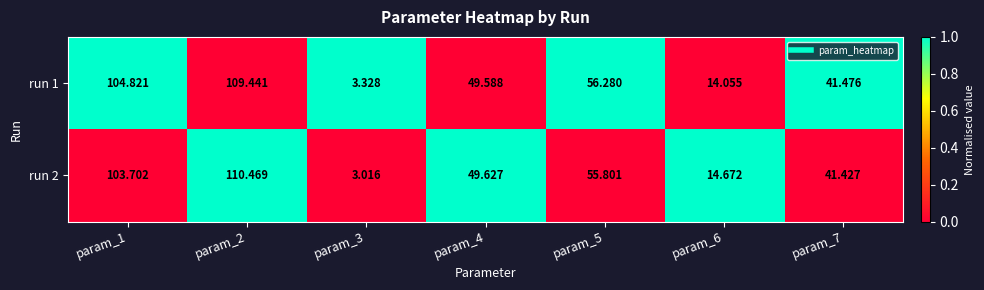

Is the value of run 1 at param_3 greater than the value of run 2 at param_1?

No